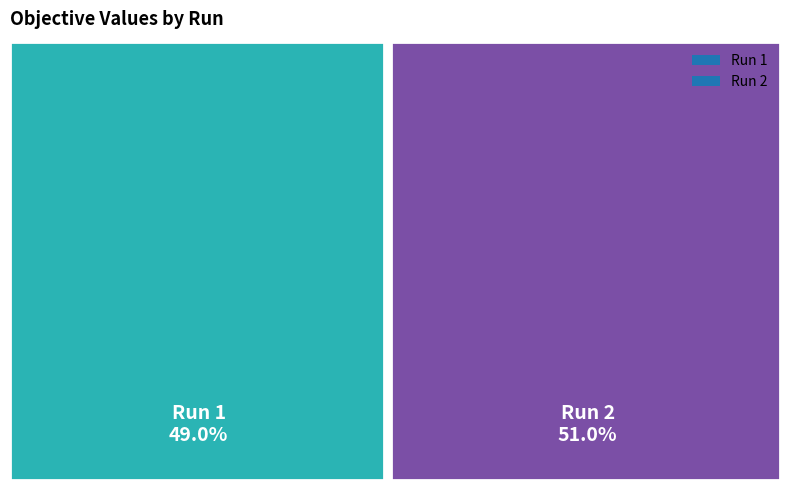

How many slices are in this pie chart?

2